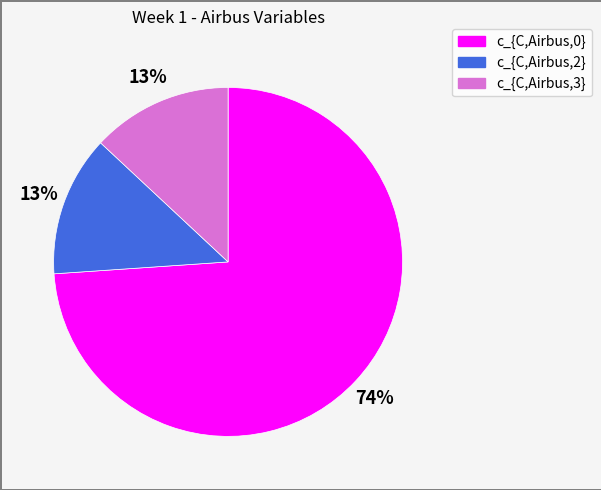

How many segments does this pie chart have?

3